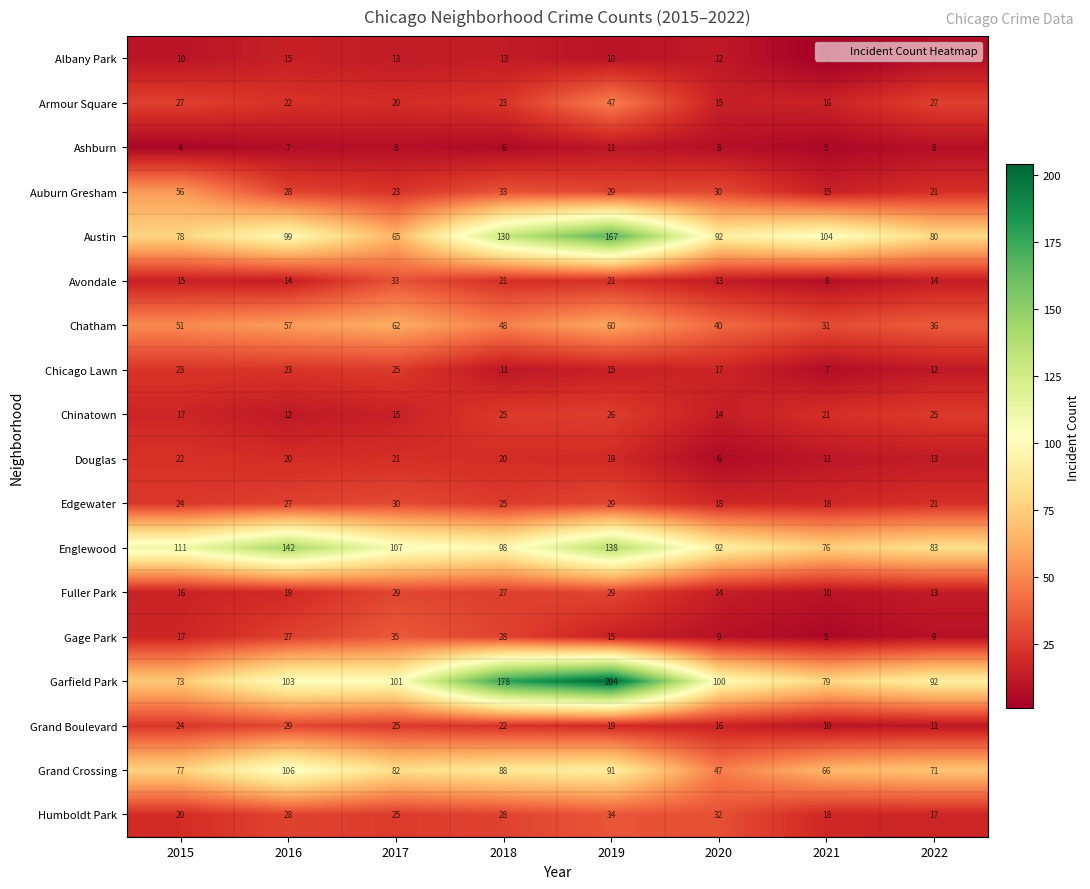

The Chinatown series shows 12 at 2016. True or false?

True